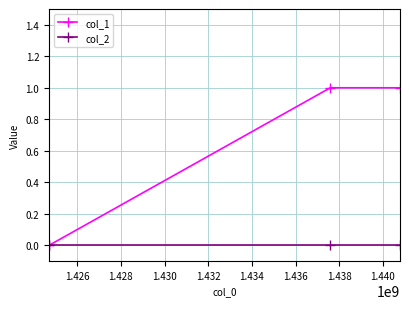

Which series has the widest spread of values?

col_1